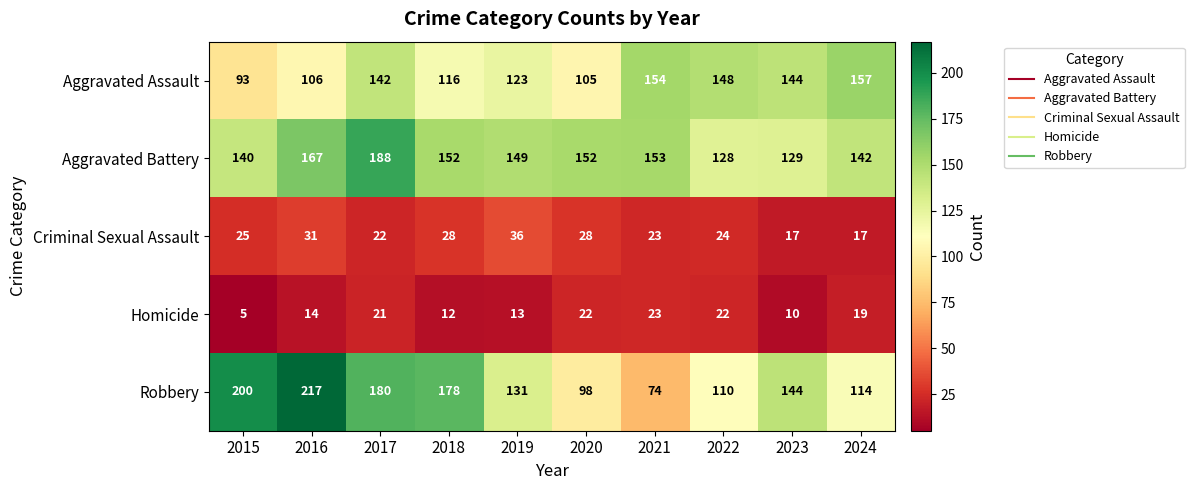

What is the sum of all Criminal Sexual Assault values?

251